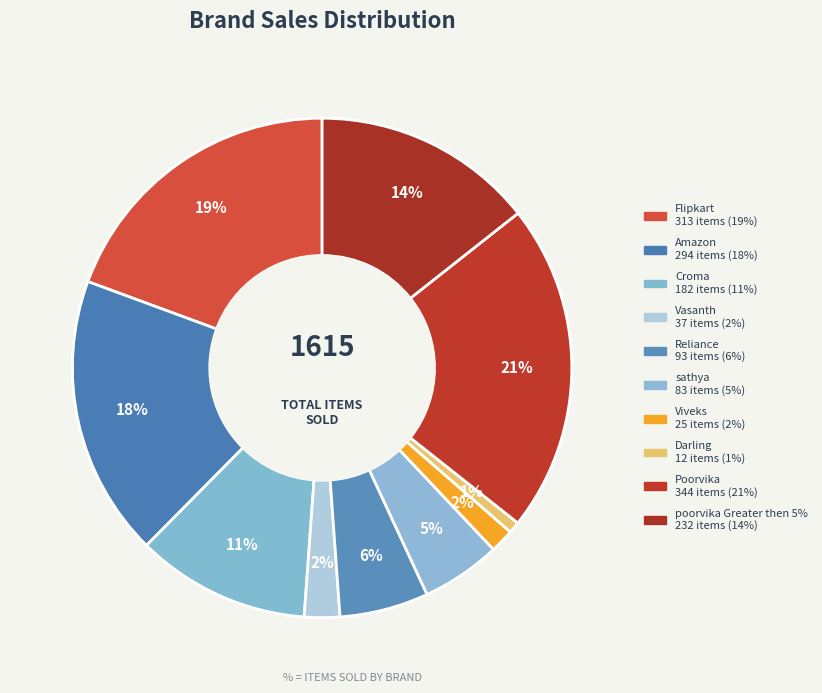

To the nearest percent, what portion does Viveks represent?

2%